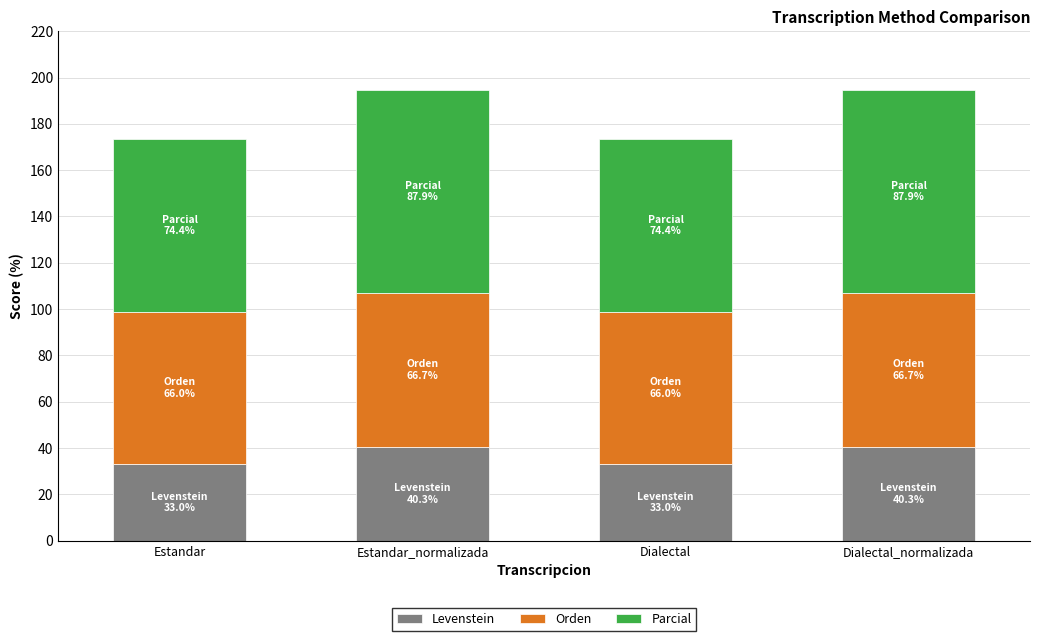

What is the highest value of the Levenstein series?

40.3